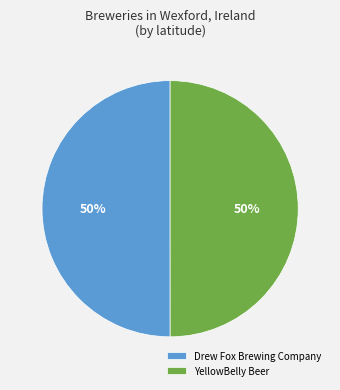

Count the number of slices in the pie.

2